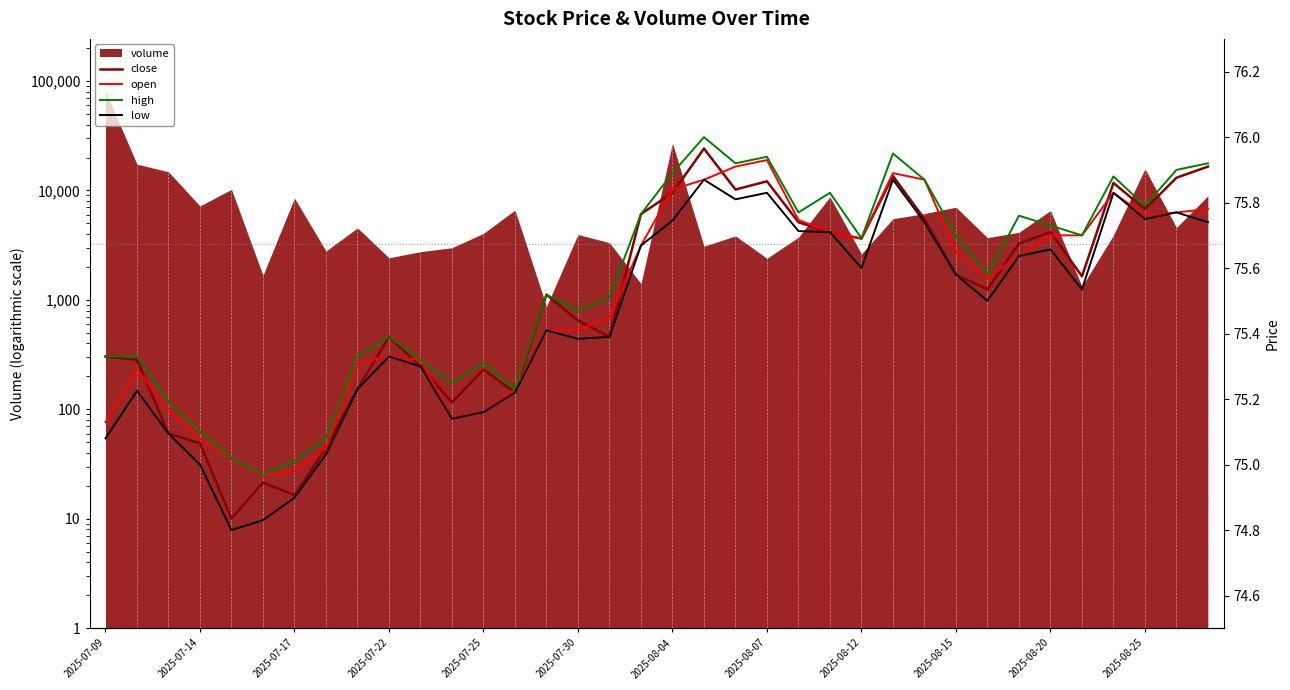

At how many categories does at least one series exceed 75?

35